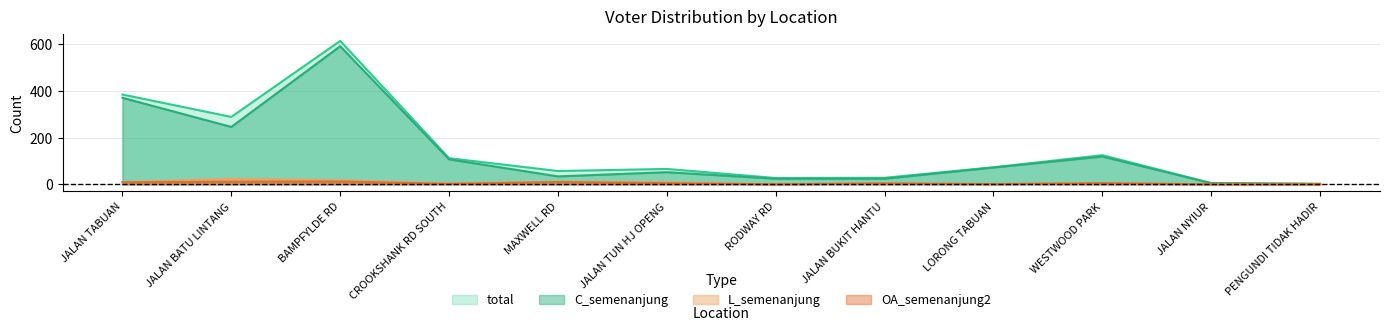

What is the label of the 5th point from the left?

MAXWELL RD